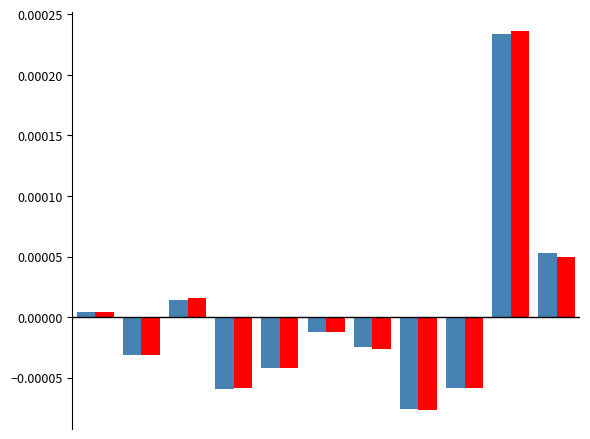

Count the number of categories in the chart.

11